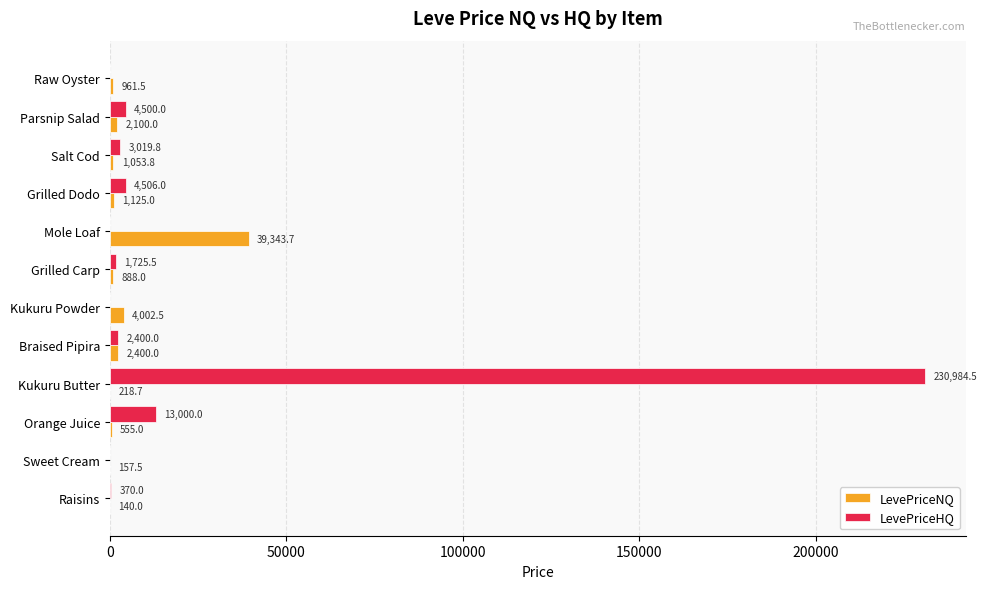

What value does the LevePriceNQ series have at Parsnip Salad?

2100.0